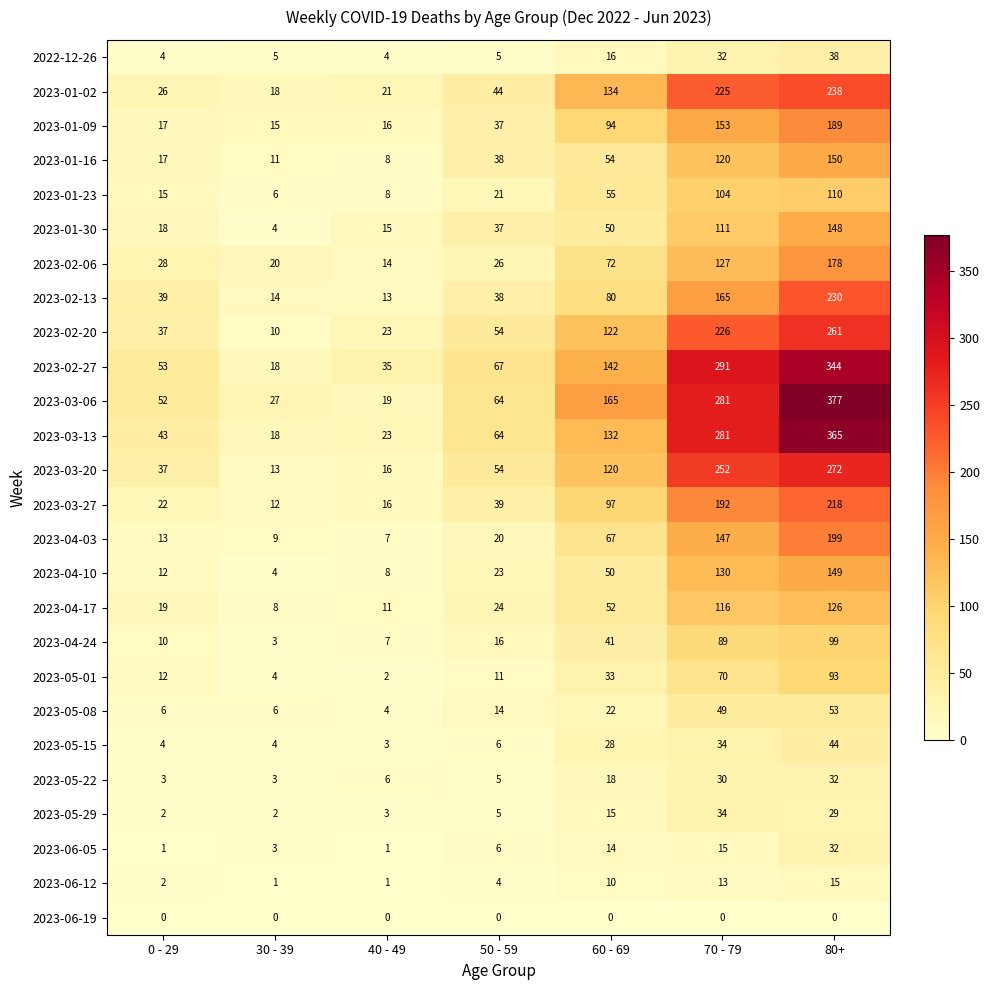

What is the total value across all series at 40 - 49?

284